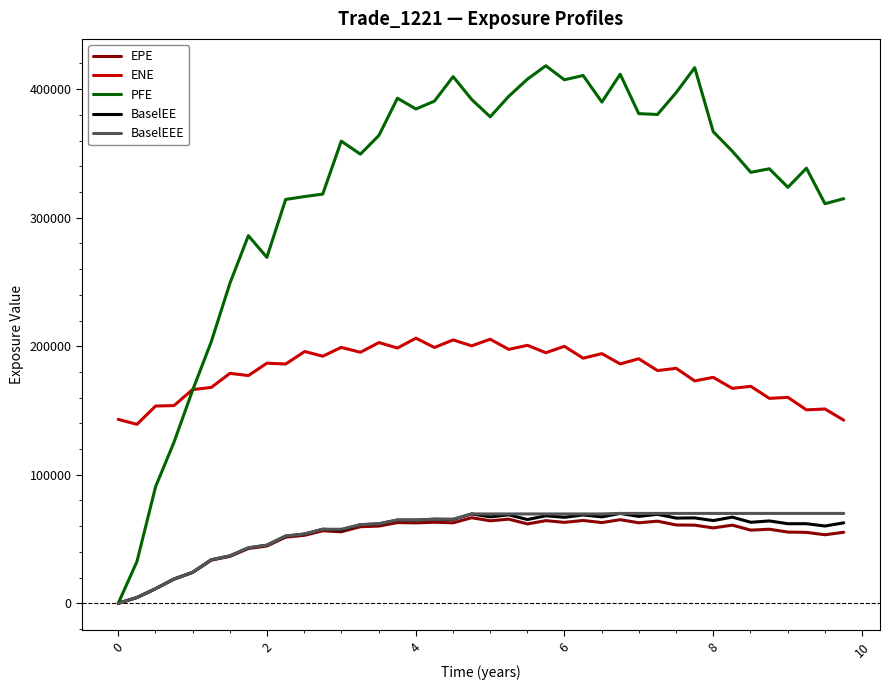

How many lines are shown in the chart?

5